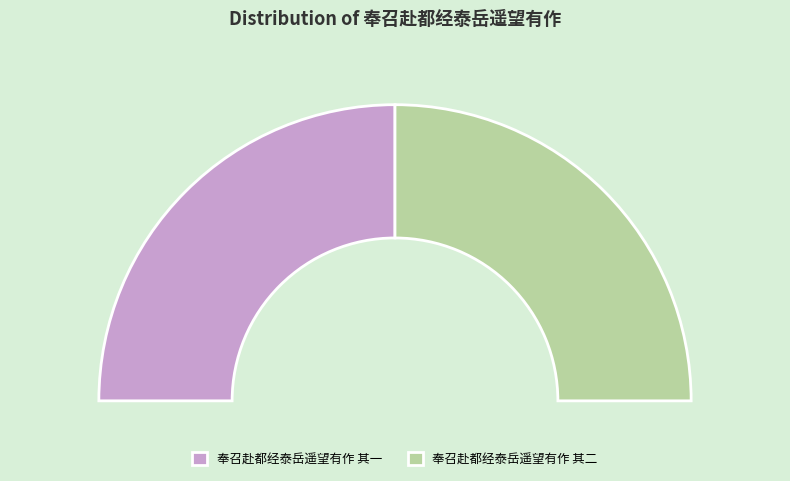

Count the number of slices in the pie.

2